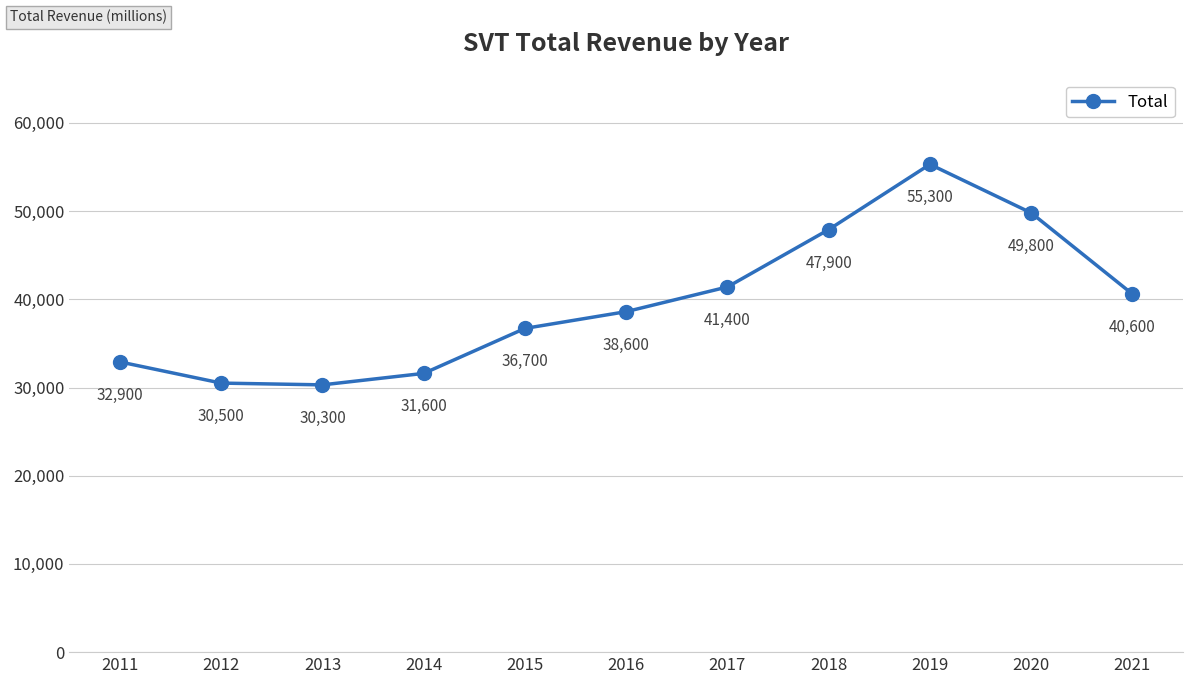

True or false: the data has more than 0 interior local peaks.

True